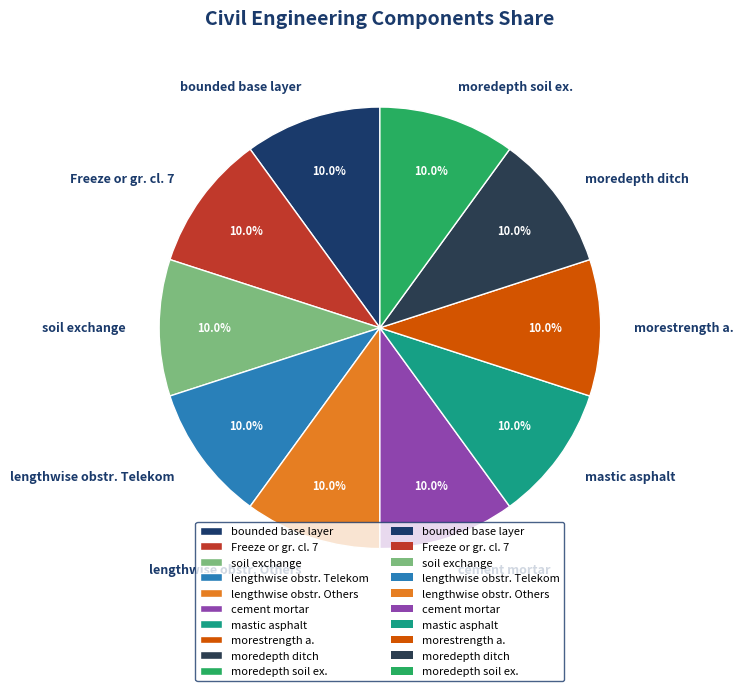

To the nearest percent, what is the average slice percentage?

10%